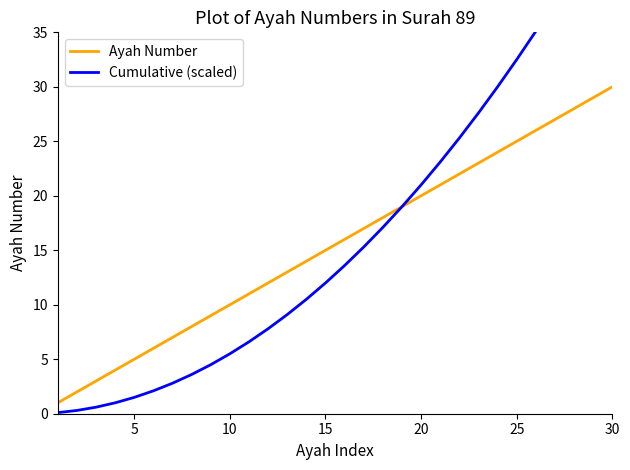

The Ayah Number series shows 19 at 30. True or false?

False